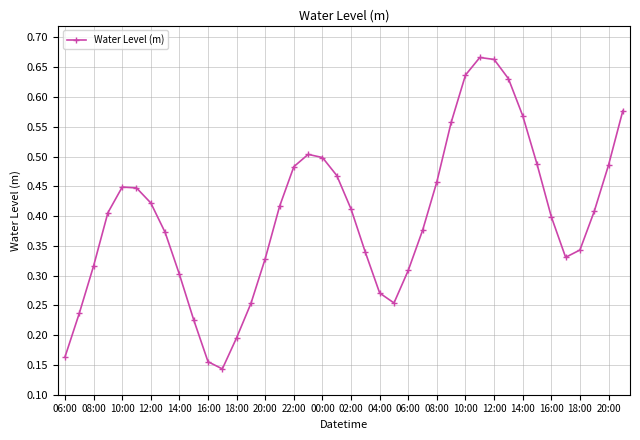

How many values are between 0 and 1?

40